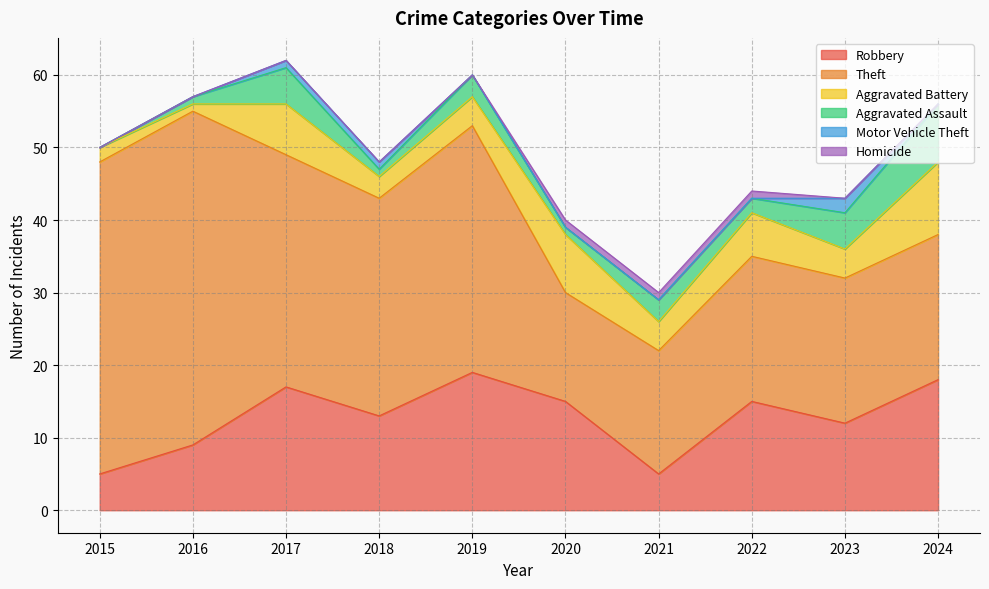

The Aggravated Assault series shows 8 at 2024. True or false?

True